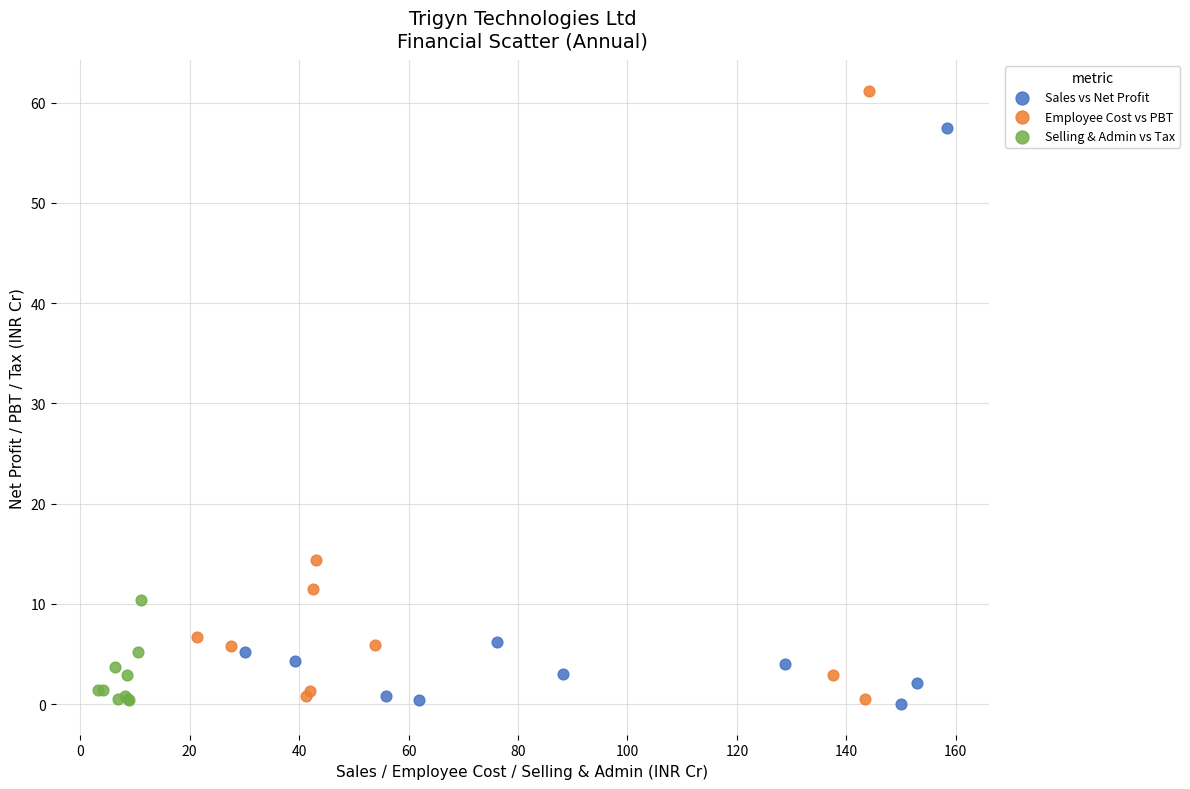

Which series contains the highest Y value?

Employee Cost vs PBT